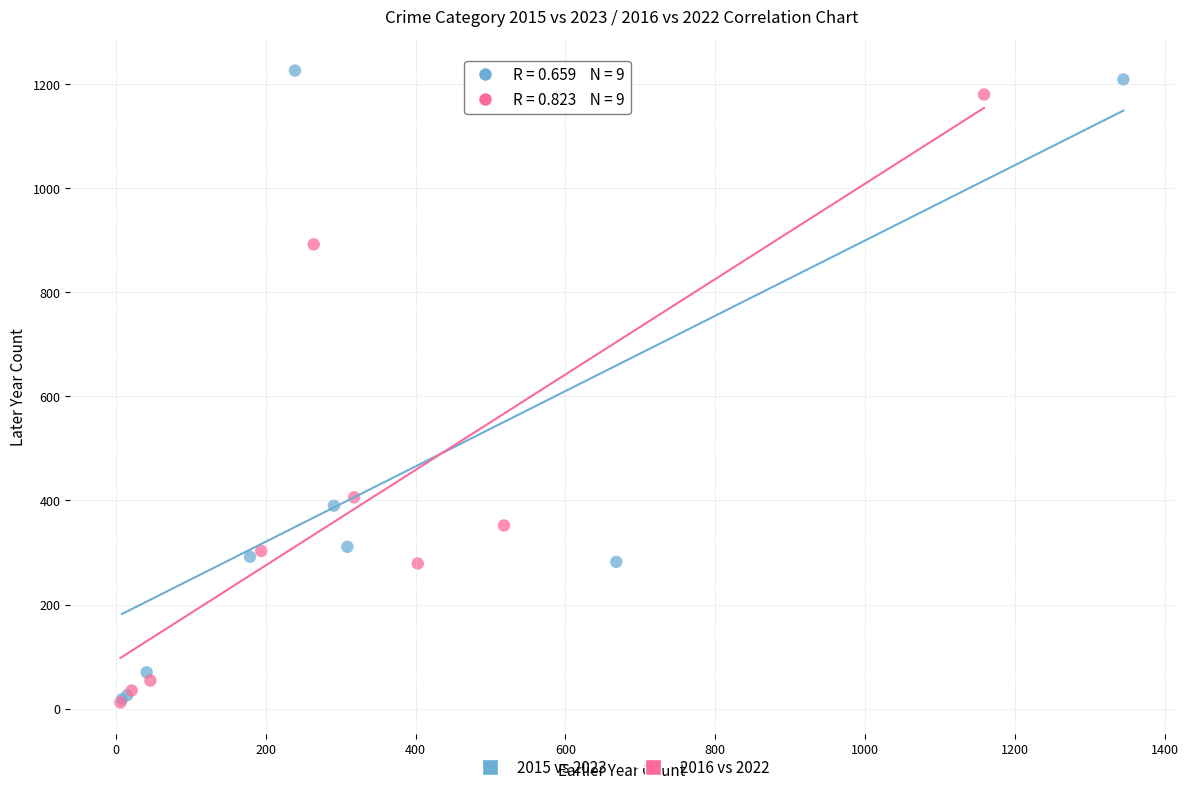

Which series has the widest spread of Y values?

2015 vs 2023